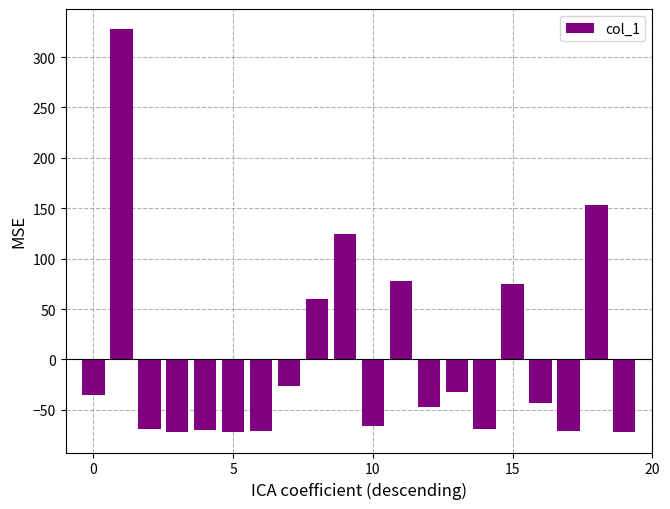

What is the minimum value shown in the chart?

-72.3